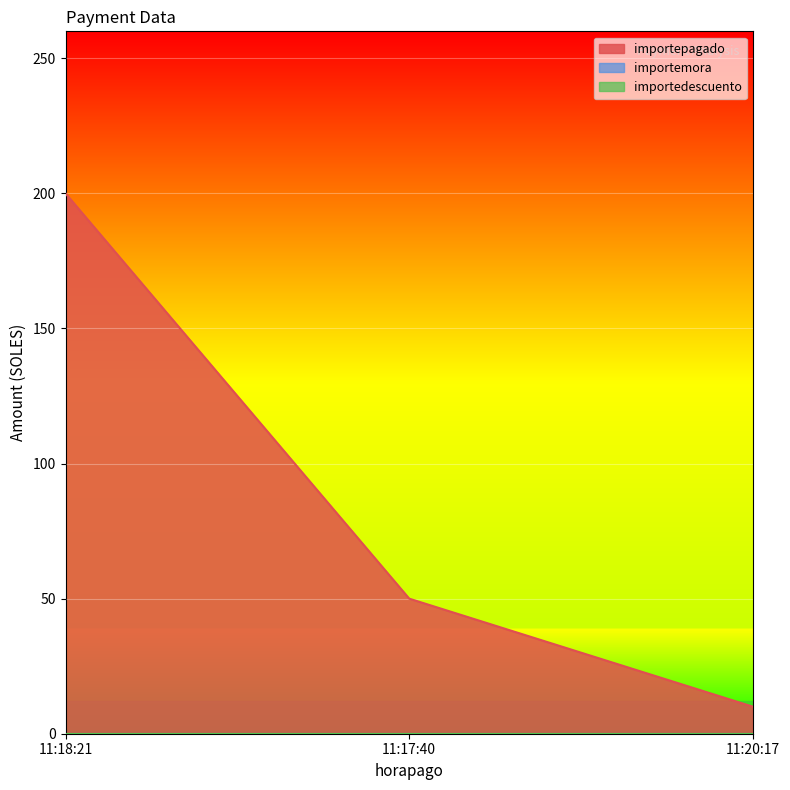

Reading left to right, what are all the values shown in this chart?

importepagado: 200	50	10
importemora: 0	0	0
importedescuento: 0	0	0